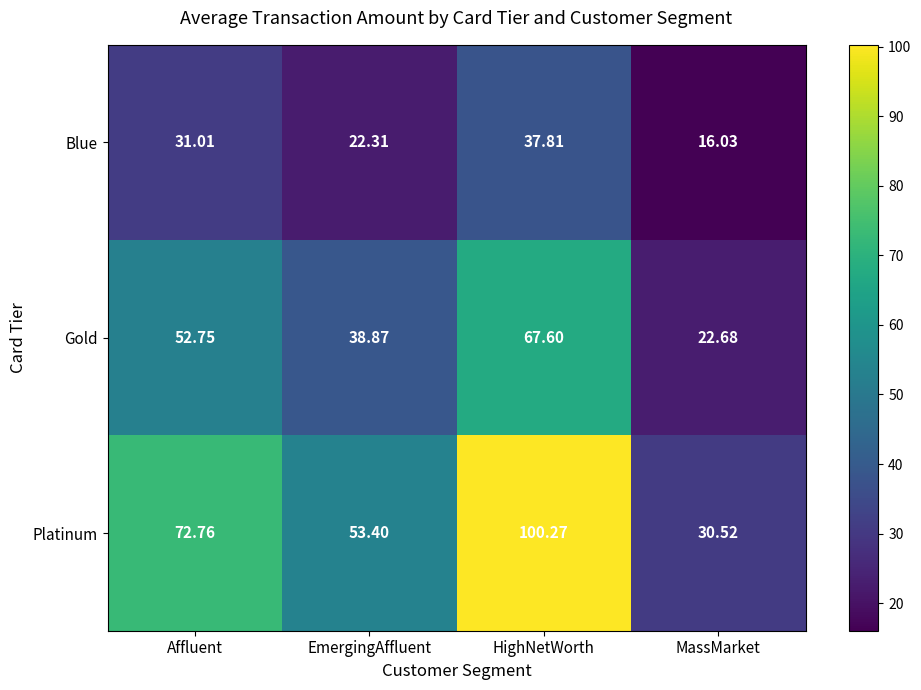

Which series changed the most between Affluent and EmergingAffluent?

Platinum